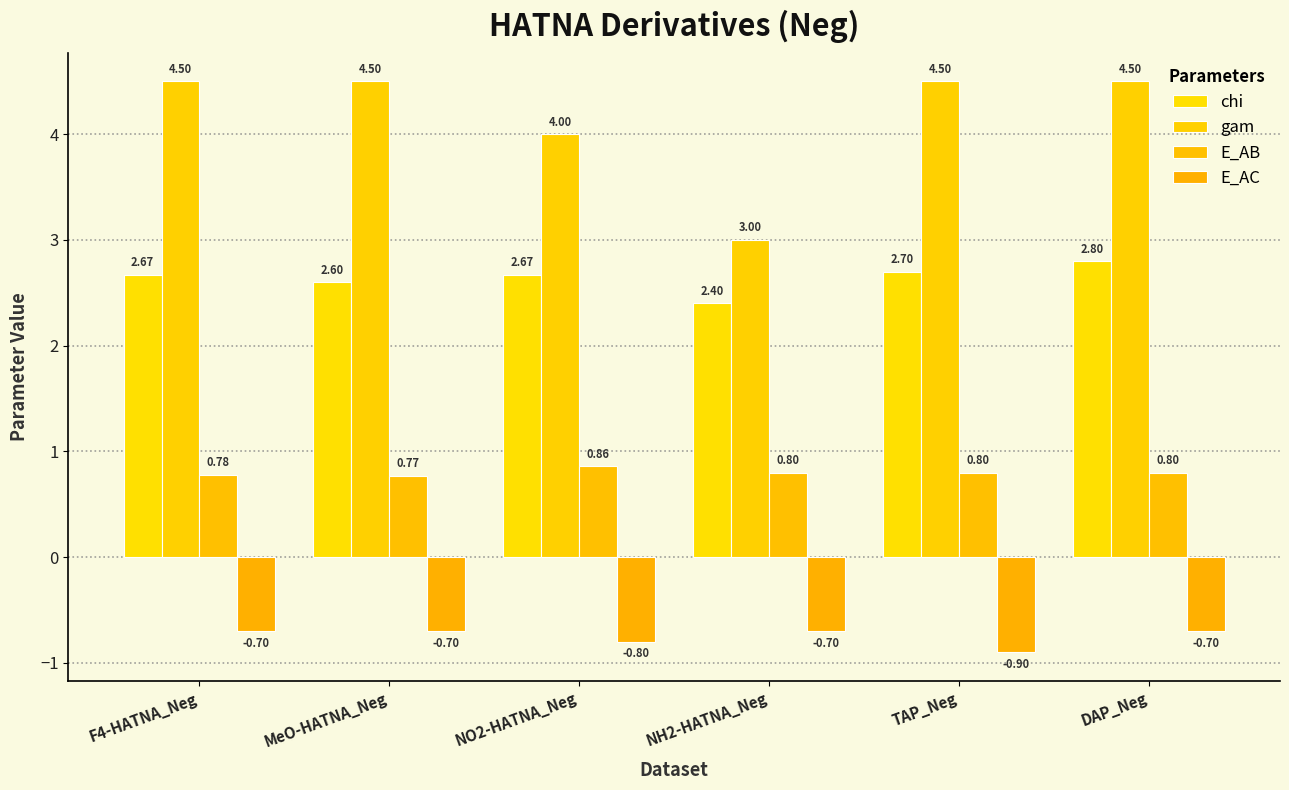

List the series in order of their overall mean, lowest first.

E_AC, E_AB, chi, gam